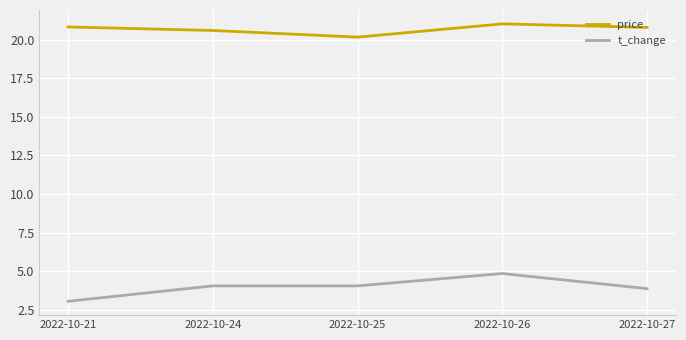

At how many categories does at least one series exceed 17?

5